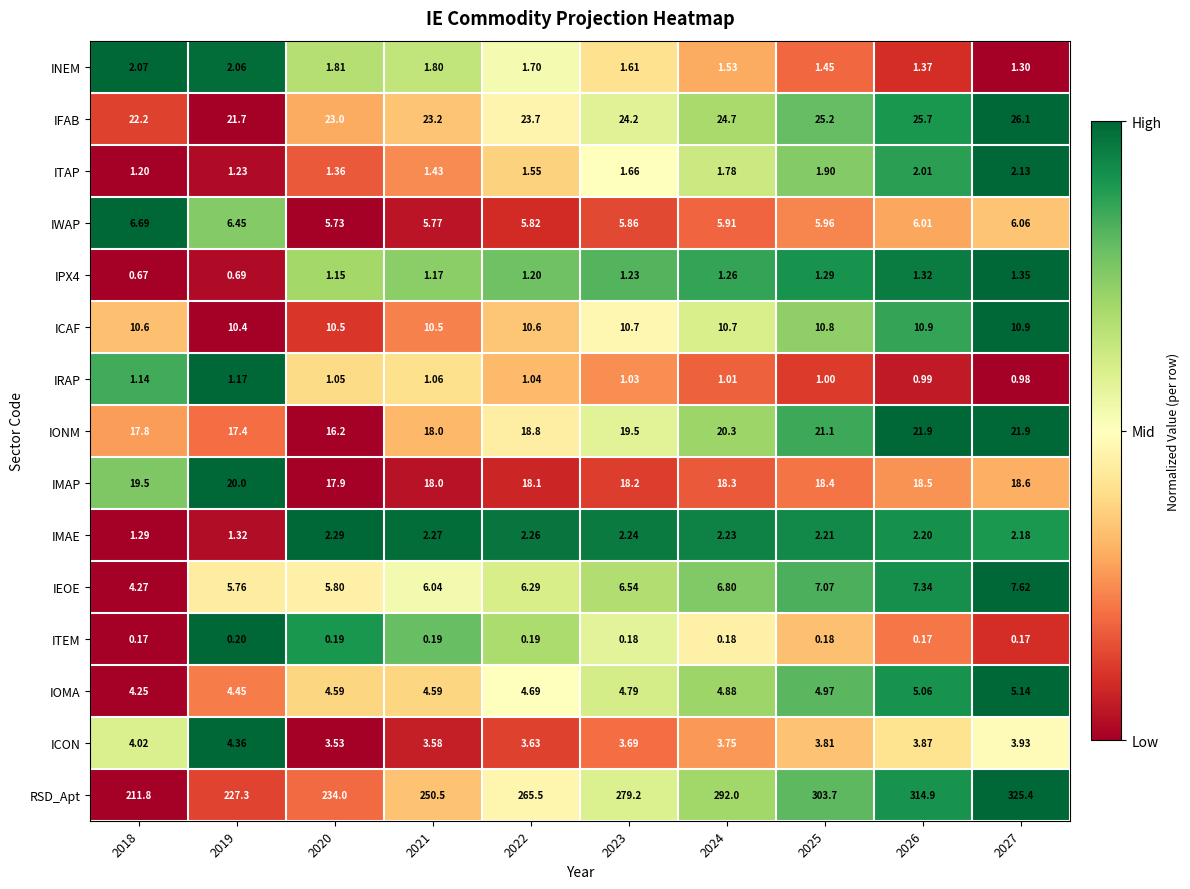

Which series has the widest spread of values?

RSD_Apt